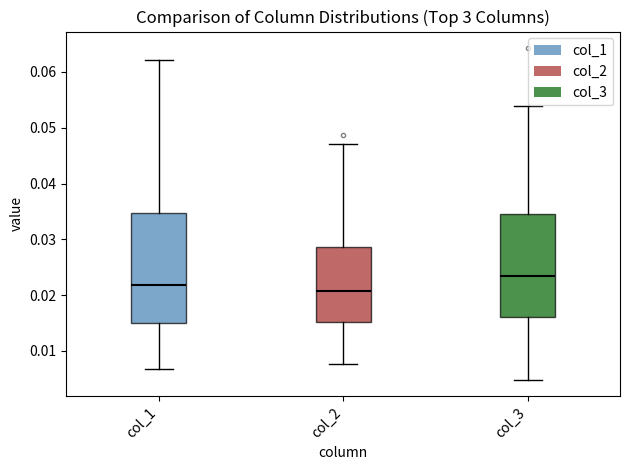

Which box has the highest median line?

col_3